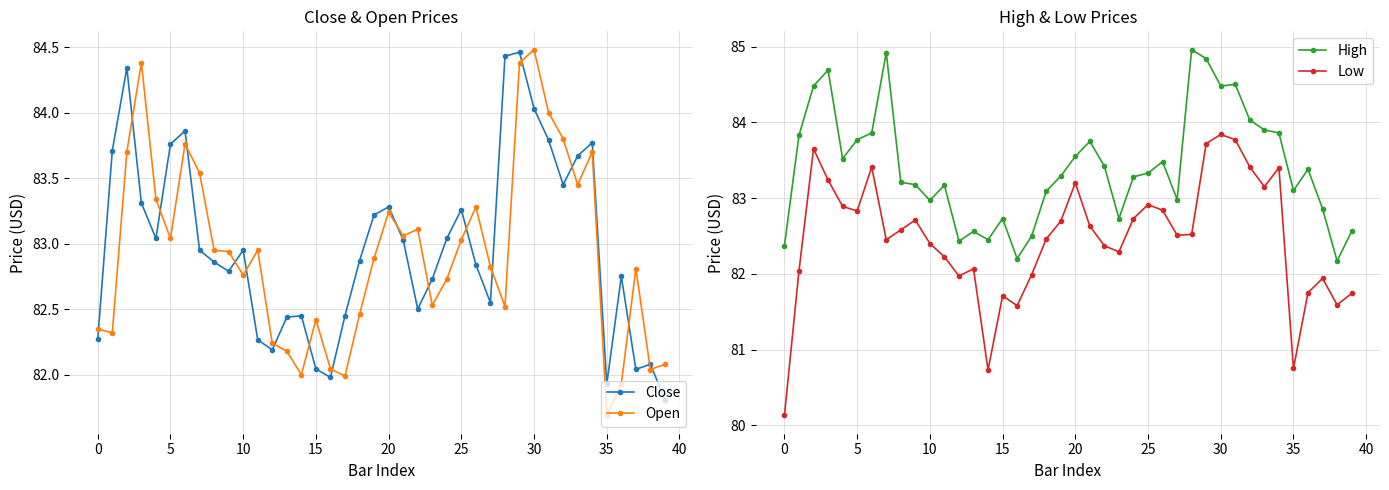

True or false: High has more than 2 points higher than both neighbors.

True